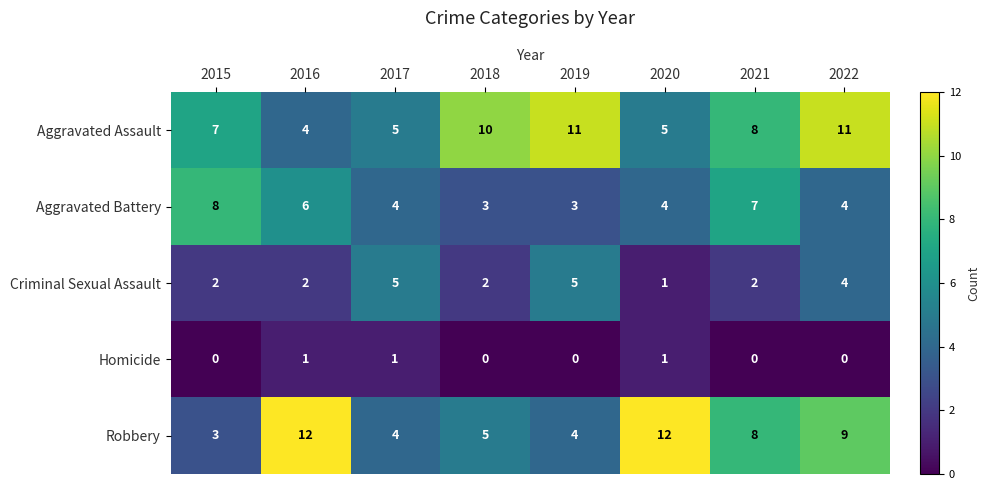

At which label does Criminal Sexual Assault reach its minimum?

2020